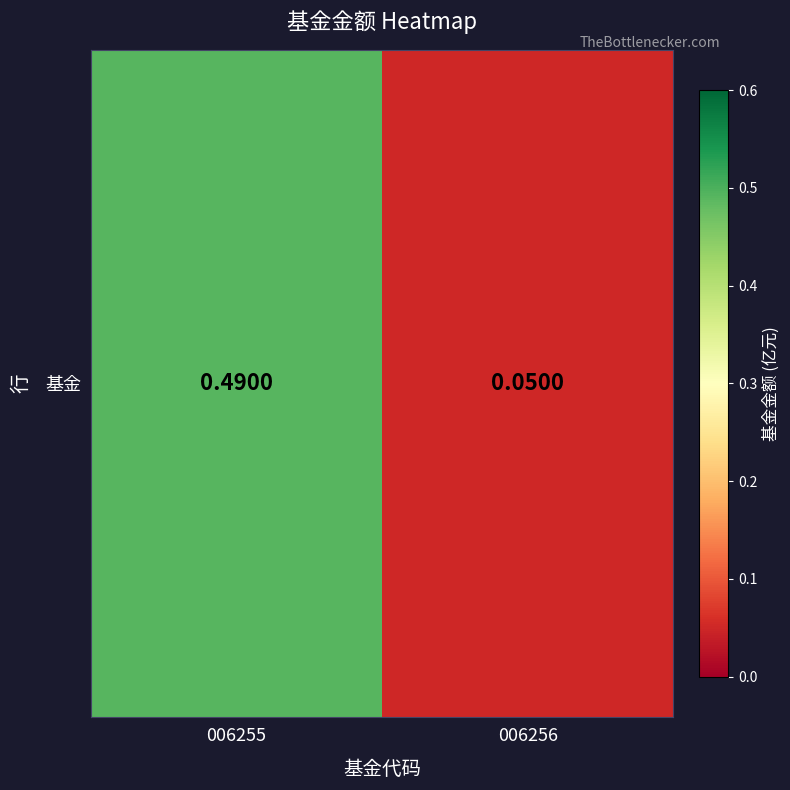

At which category does the chart reach its peak across all series?

006255